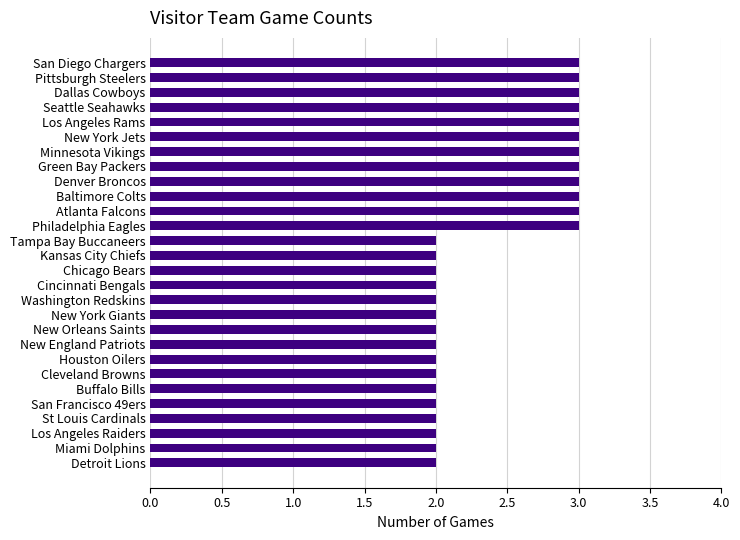

Is it true that the value at Chicago Bears is 2?

True